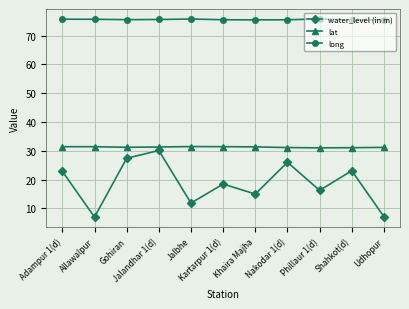

What is the value of the lat point at the 6th from the left?

31.4